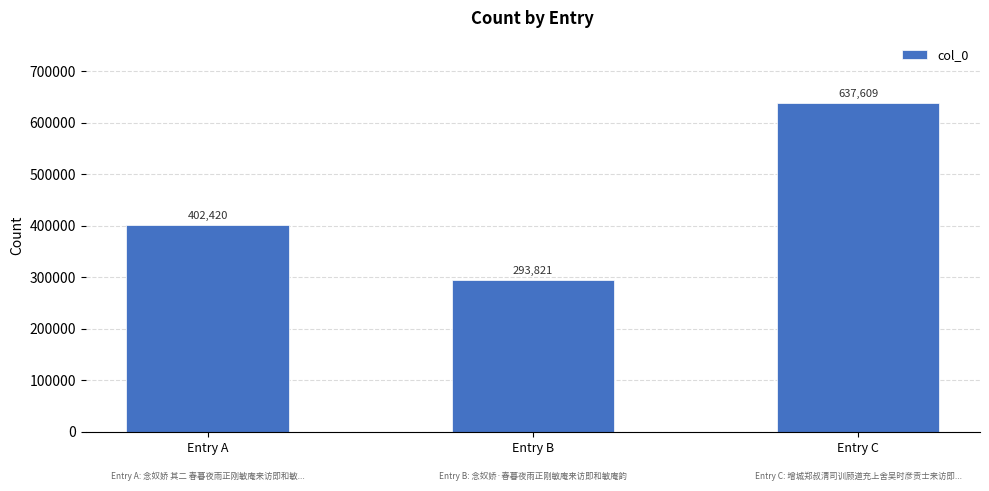

What is the difference between the values at Entry B and Entry C?

343788